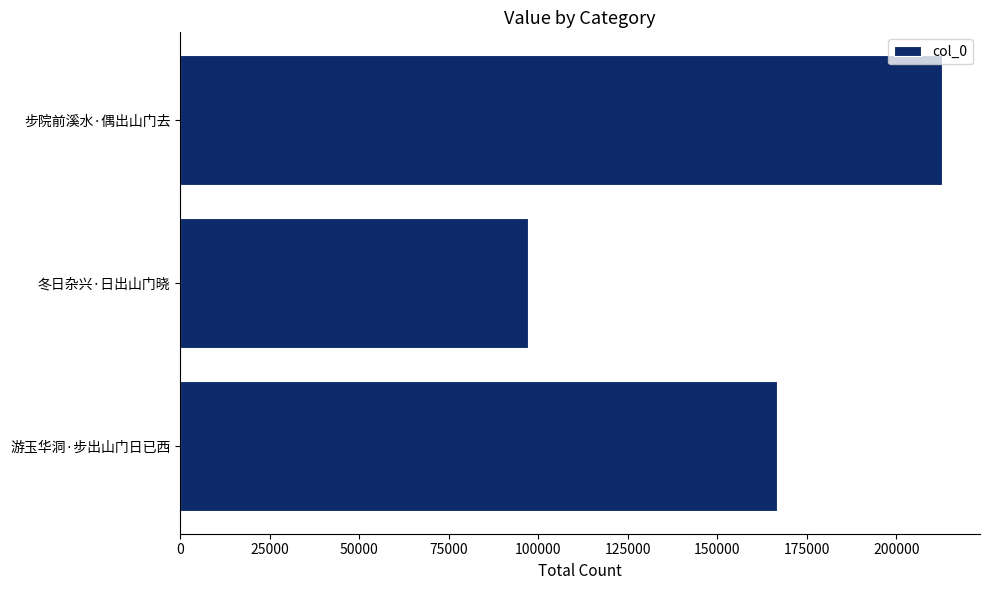

What is the sum of all values?

476448